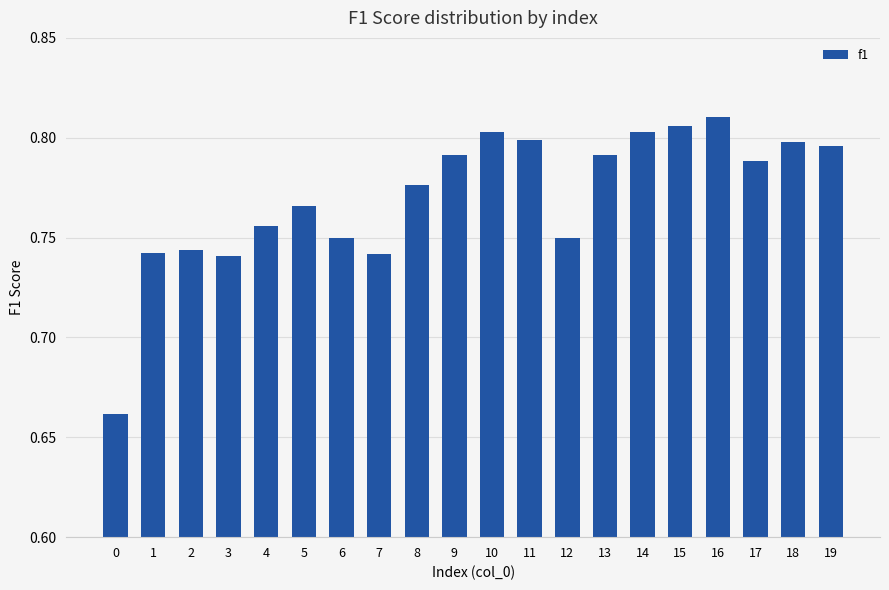

What is the sum of all values?

15.4